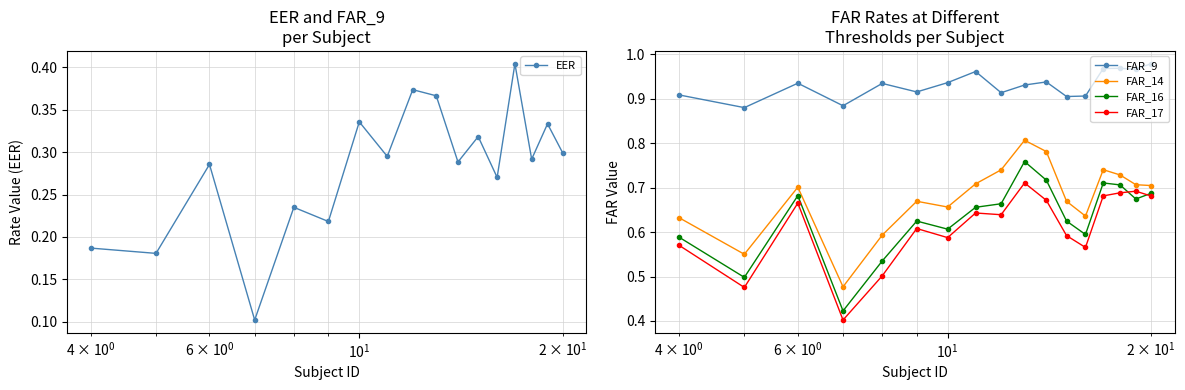

How many FAR_16 values are between 0 and 1?

17